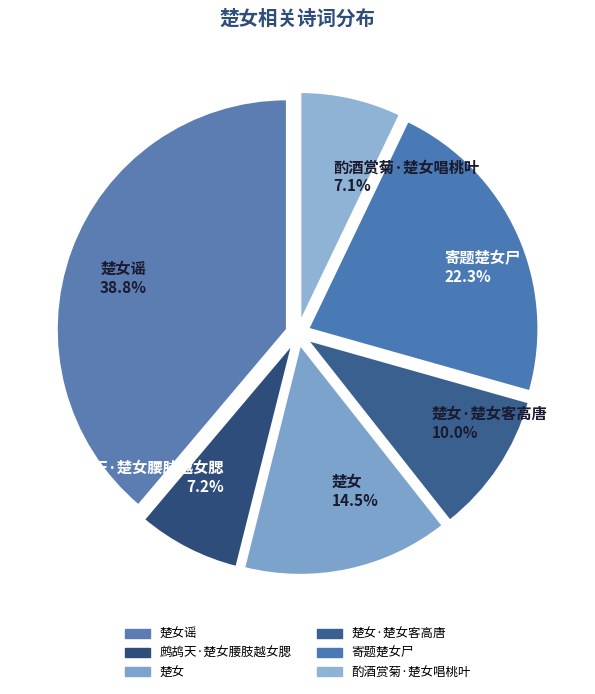

Is there any slice that represents more than half of the pie?

No